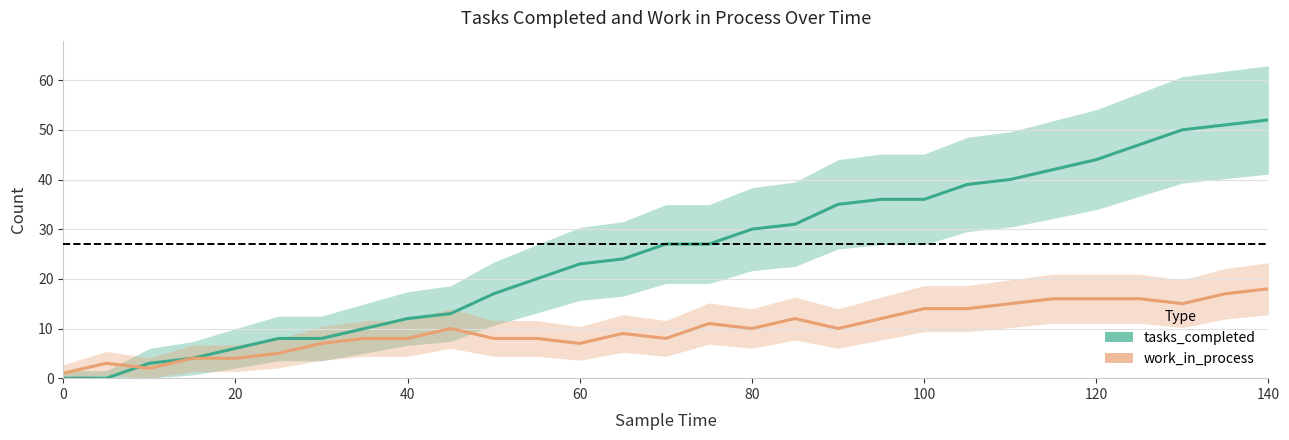

What is the difference between the maximum and second lowest values in the tasks_completed series?

52